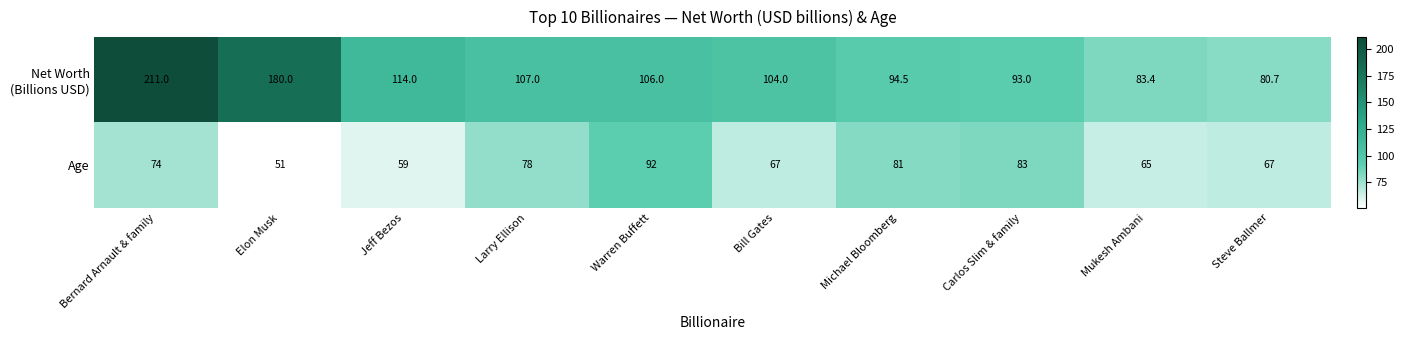

What is the minimum value shown in the chart?

51.0